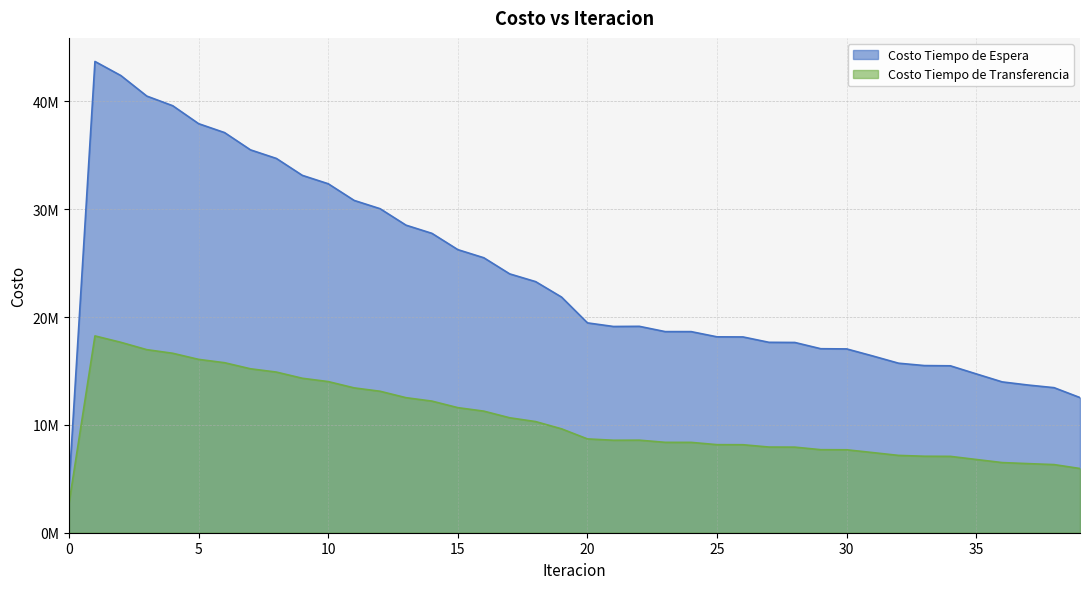

What are all the series names shown in the legend?

Costo Tiempo de Espera, Costo Tiempo de Transferencia